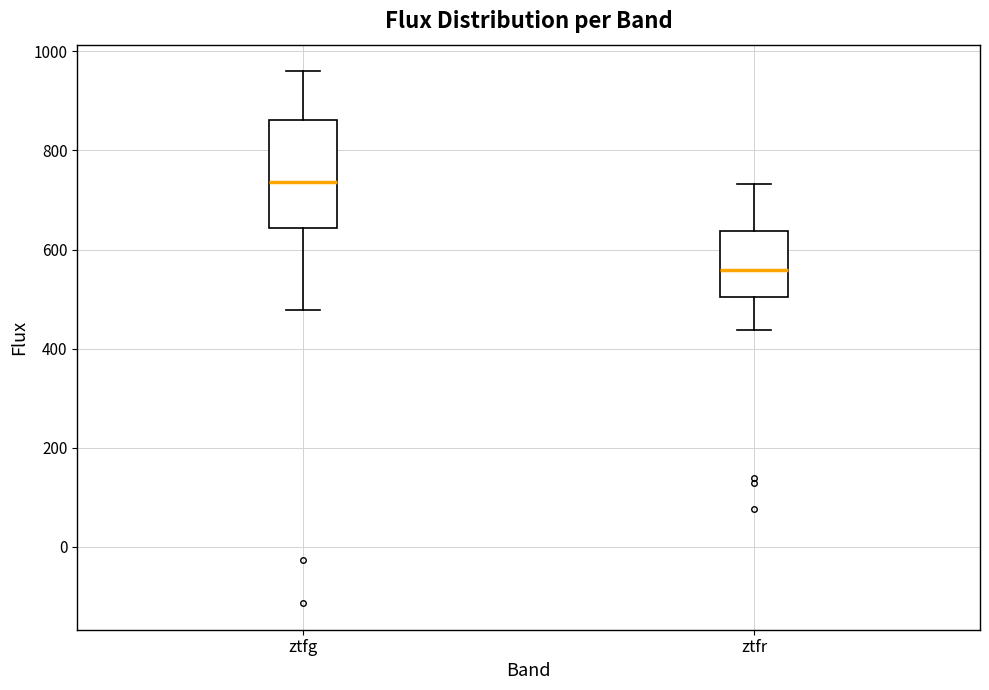

Reading left to right, transcribe this box plot: for each box, give where its median line is, the range the box spans, and where its two whiskers end, as read against the y-axis. The values are not printed on the chart, so give them approximately, as read against the axis.

ztfg: median 740, box 640 to 860, whiskers 480 to 960
ztfr: median 560, box 500 to 640, whiskers 440 to 740